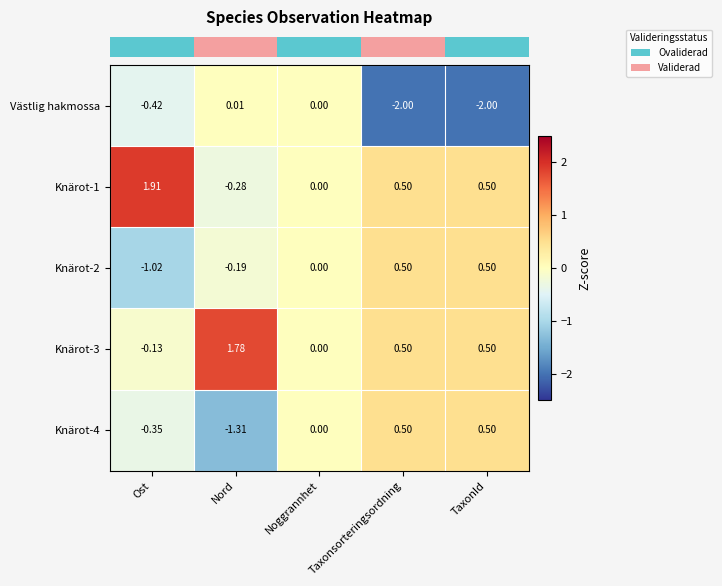

At which category is the sum across all series the highest?

Nord